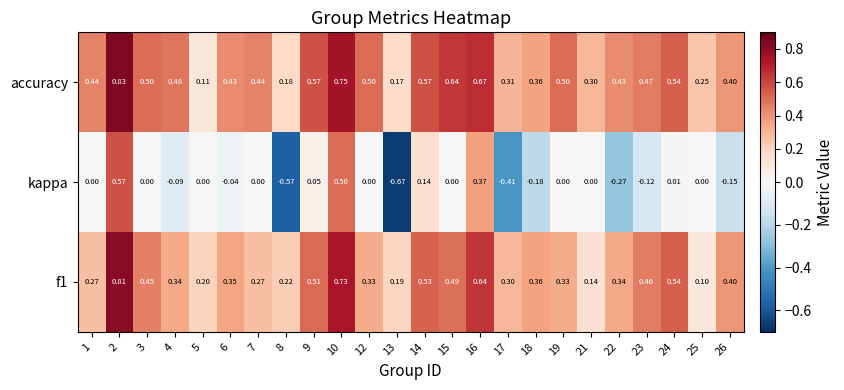

What is the spread (max minus min) of values at 13?

0.9